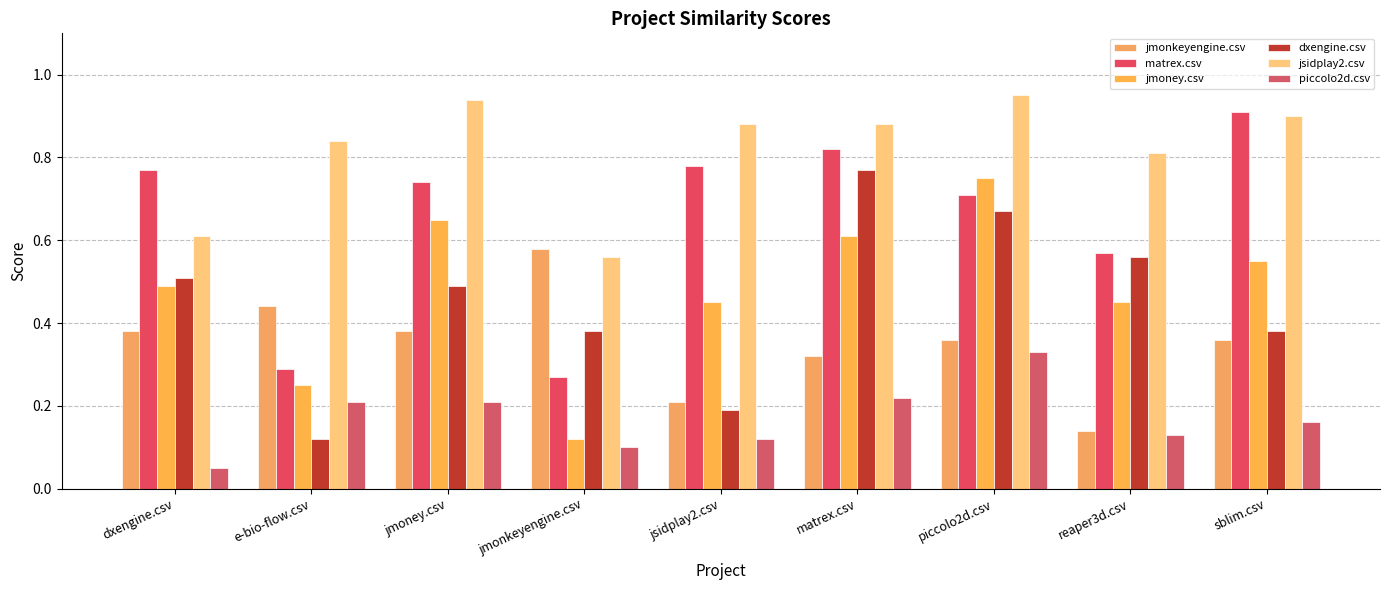

Reading right to left, list all the values displayed in this chart.

jmonkeyengine.csv: sblim.csv=0.4	reaper3d.csv=0.1	piccolo2d.csv=0.4	matrex.csv=0.3	jsidplay2.csv=0.2	jmonkeyengine.csv=0.6	jmoney.csv=0.4	e-bio-flow.csv=0.4	dxengine.csv=0.4
matrex.csv: sblim.csv=0.9	reaper3d.csv=0.6	piccolo2d.csv=0.7	matrex.csv=0.8	jsidplay2.csv=0.8	jmonkeyengine.csv=0.3	jmoney.csv=0.7	e-bio-flow.csv=0.3	dxengine.csv=0.8
jmoney.csv: sblim.csv=0.6	reaper3d.csv=0.5	piccolo2d.csv=0.8	matrex.csv=0.6	jsidplay2.csv=0.5	jmonkeyengine.csv=0.1	jmoney.csv=0.7	e-bio-flow.csv=0.2	dxengine.csv=0.5
dxengine.csv: sblim.csv=0.4	reaper3d.csv=0.6	piccolo2d.csv=0.7	matrex.csv=0.8	jsidplay2.csv=0.2	jmonkeyengine.csv=0.4	jmoney.csv=0.5	e-bio-flow.csv=0.1	dxengine.csv=0.5
jsidplay2.csv: sblim.csv=0.9	reaper3d.csv=0.8	piccolo2d.csv=0.9	matrex.csv=0.9	jsidplay2.csv=0.9	jmonkeyengine.csv=0.6	jmoney.csv=0.9	e-bio-flow.csv=0.8	dxengine.csv=0.6
piccolo2d.csv: sblim.csv=0.2	reaper3d.csv=0.1	piccolo2d.csv=0.3	matrex.csv=0.2	jsidplay2.csv=0.1	jmonkeyengine.csv=0.1	jmoney.csv=0.2	e-bio-flow.csv=0.2	dxengine.csv=0.1